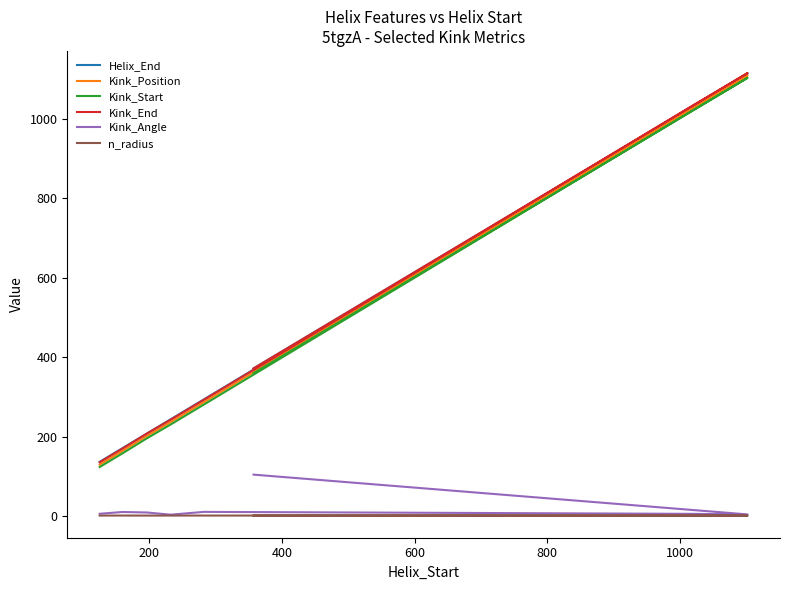

Reading right to left, what are all the values shown in this chart?

Helix_End: 372.0	1114.0	1027.0	294.0	244.0	208.0	171.0	137.0
Kink_Position: 366.0	1109.0	1023.0	287.0	237.0	202.0	164.0	130.0
Kink_Start: 360.0	1103.0	1017.0	281.0	231.0	196.0	158.0	124.0
Kink_End: 372.0	1115.0	1029.0	293.0	243.0	208.0	170.0	136.0
Kink_Angle: 104.9	4.8	6.2	11.2	4.1	9.7	10.8	6.4
n_radius: 1.9	1.8	1.9	1.9	2.0	1.9	1.9	1.9